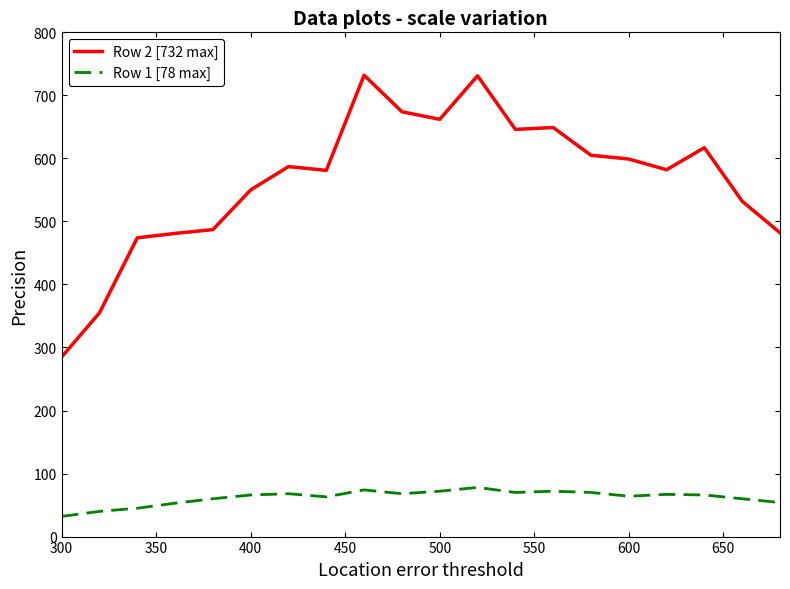

List the series in order of their overall mean, lowest first.

Row 1 [78 max], Row 2 [732 max]